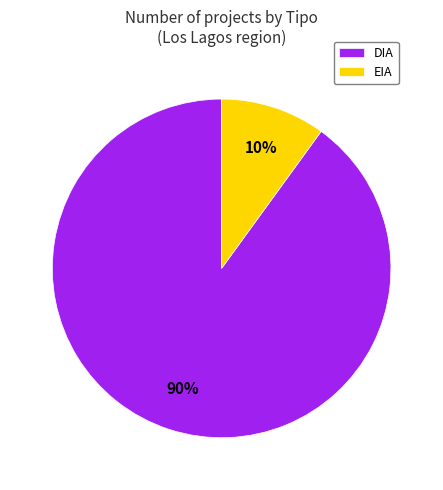

Is it true that DIA is 90% of the pie?

True